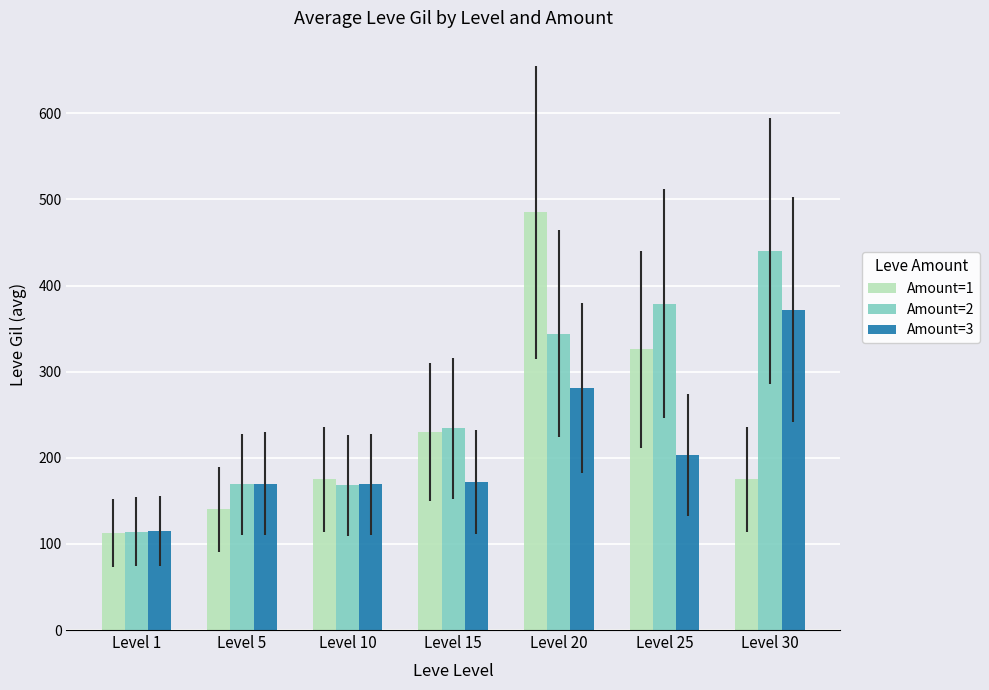

The value of Amount=2 at Level 20 is 154. True or false?

False